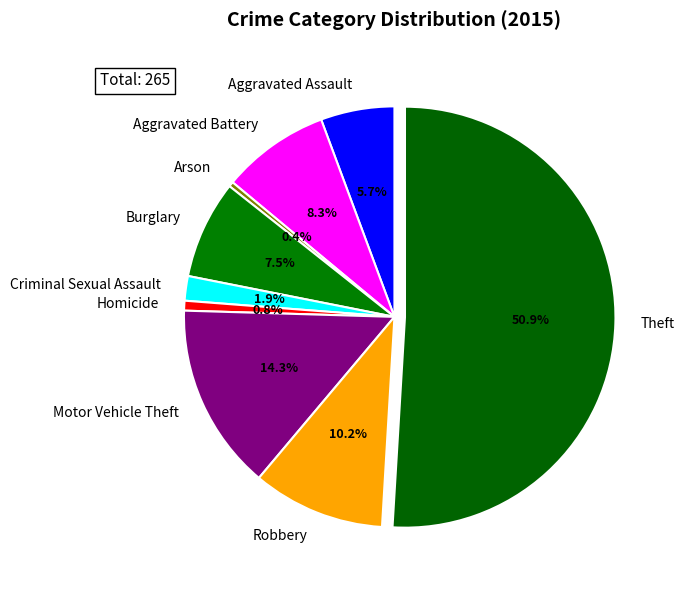

What percentage do Arson and Aggravated Battery together represent?

8.7%